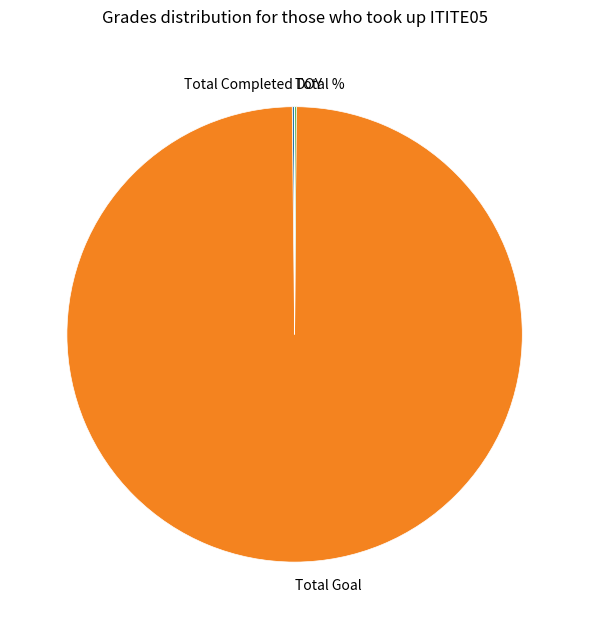

Is it true that Total Goal is 91% of the pie?

False